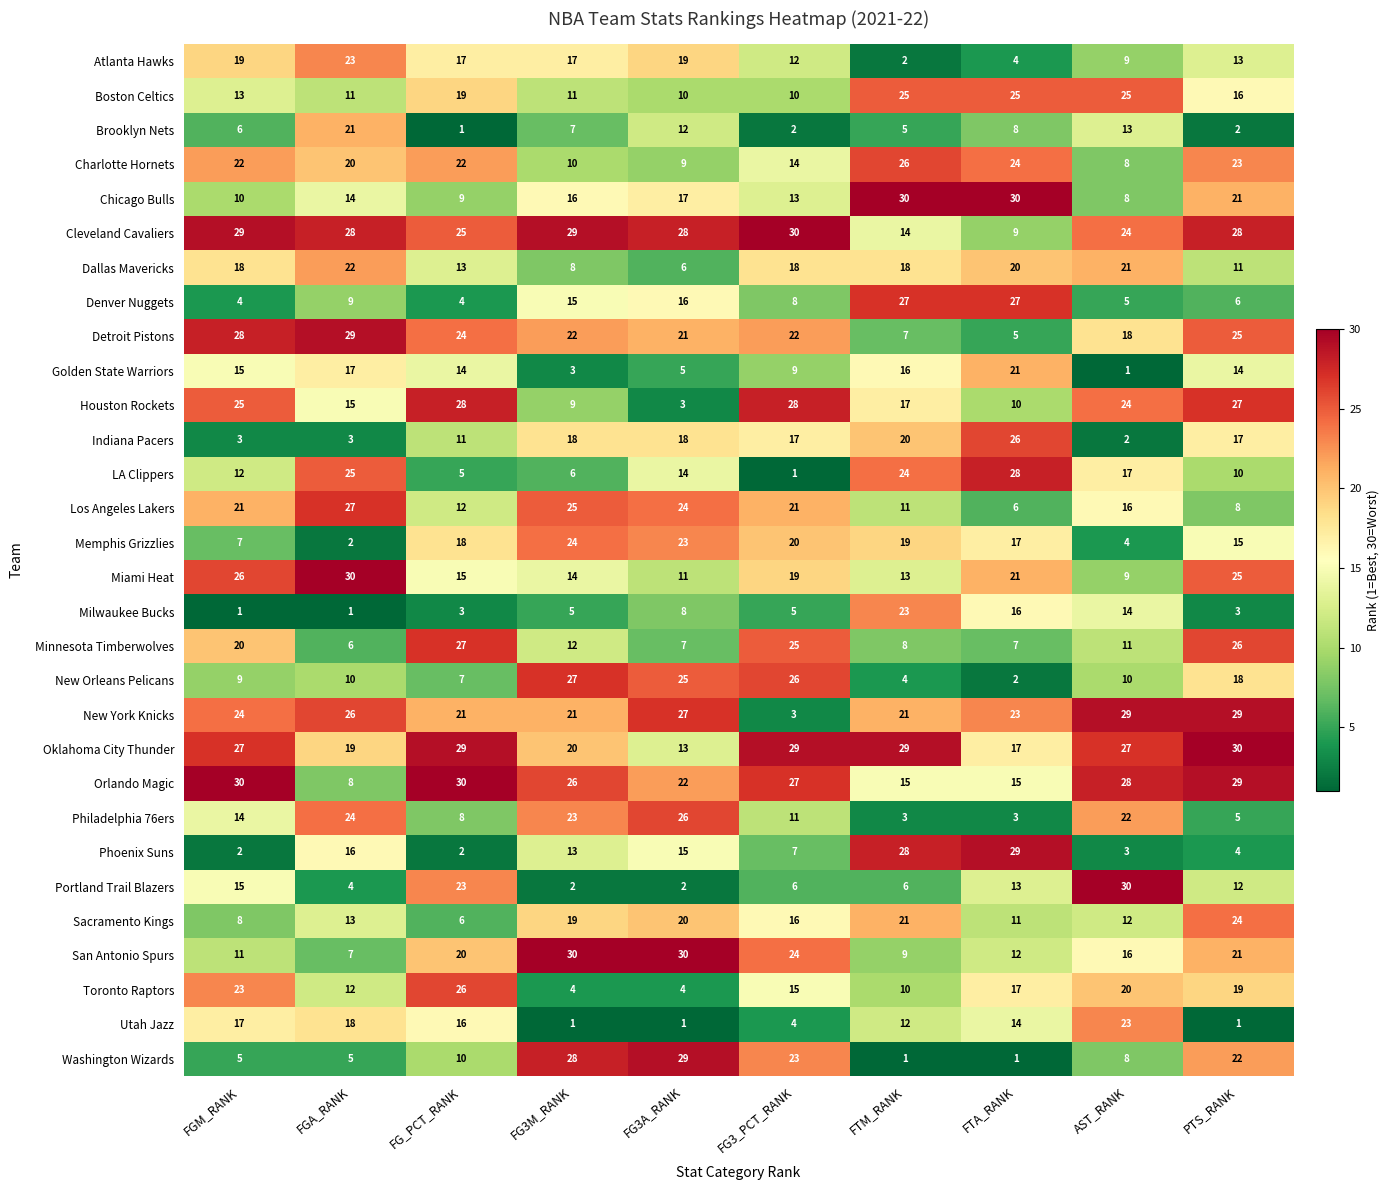

What is the maximum value for Denver Nuggets?

27